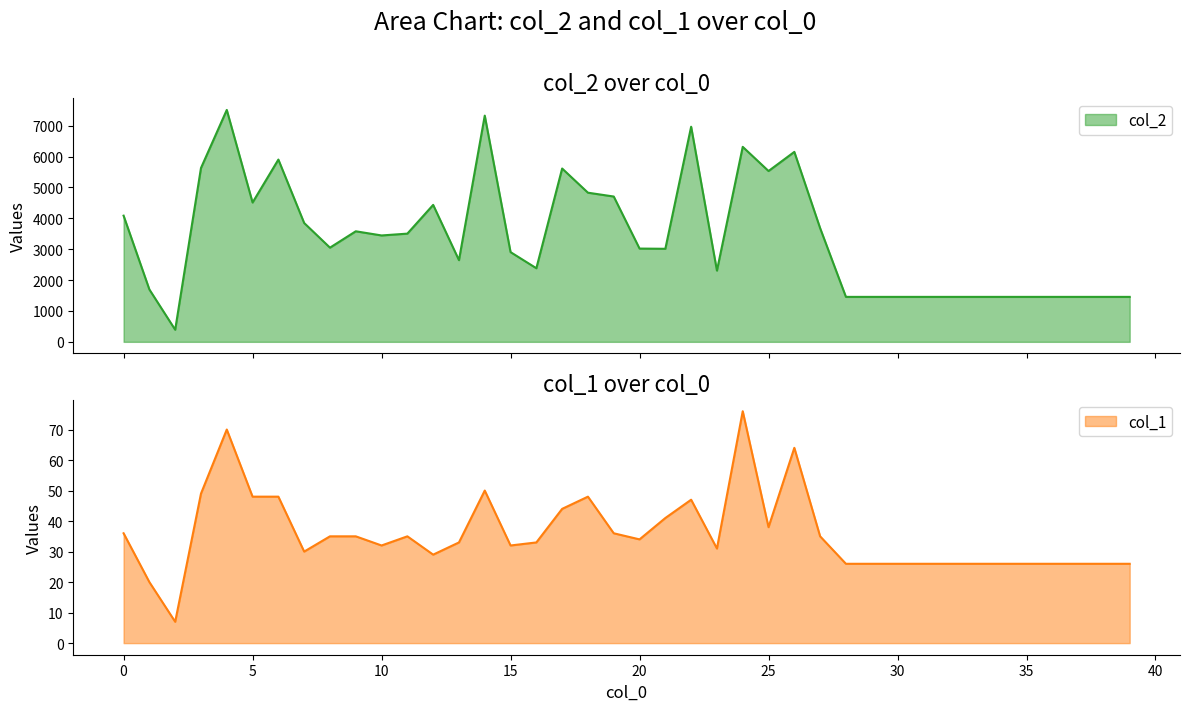

Rank the series by their average value, from highest to lowest.

col_2, col_1